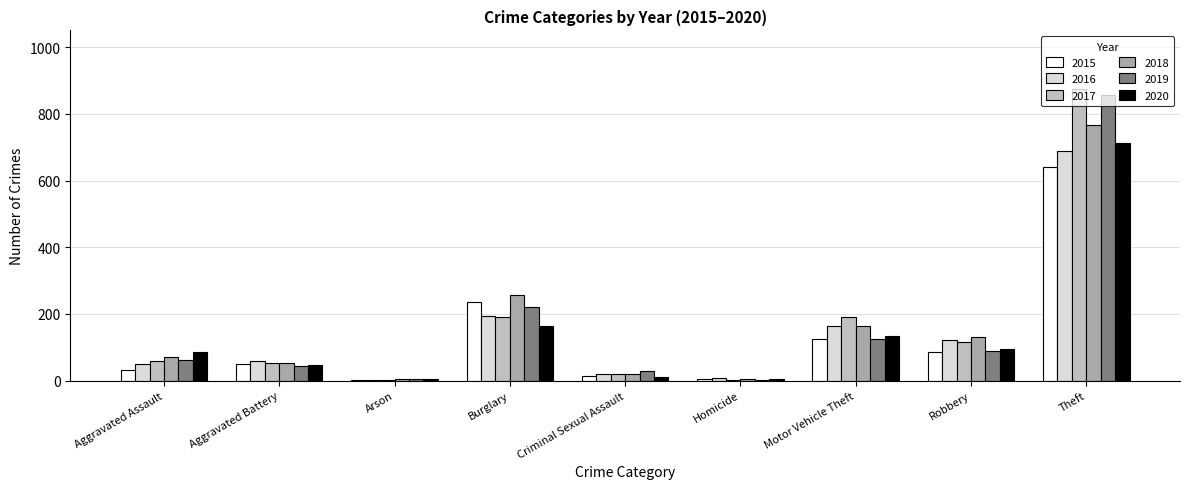

What are all the series names shown in the legend?

2015, 2016, 2017, 2018, 2019, 2020